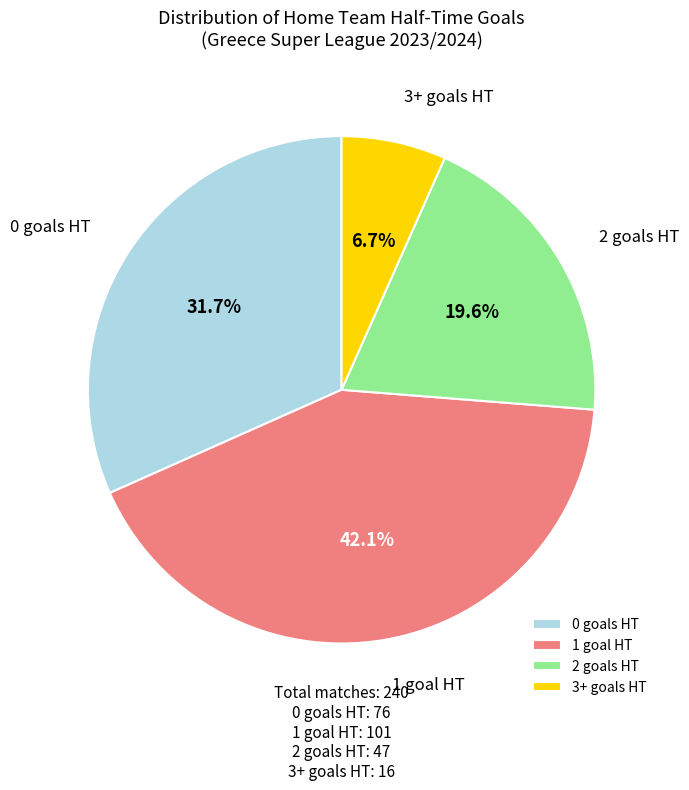

Does 2 goals HT represent more than half of the total?

No